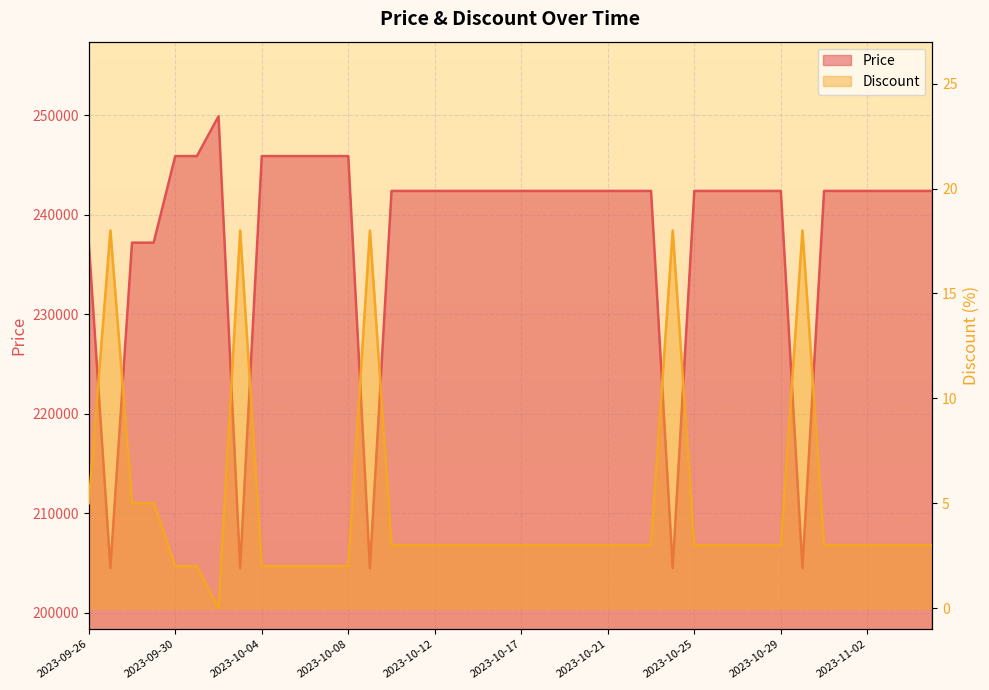

List the series in order of their peak value, highest first.

Price, Discount